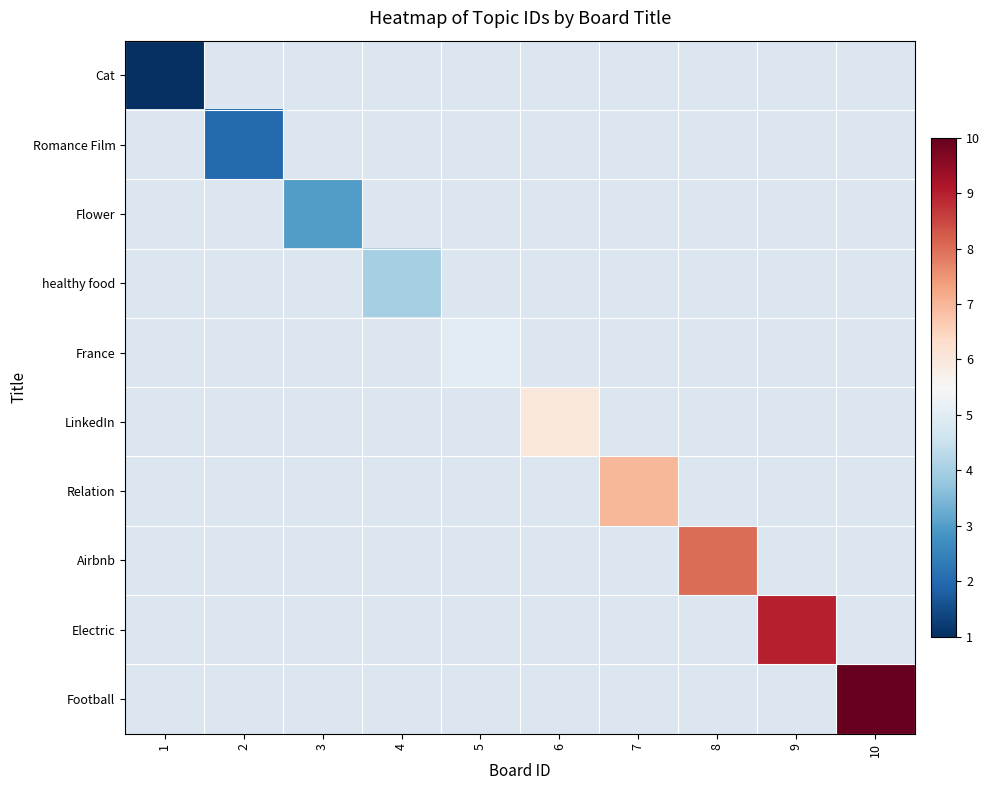

Which category has the highest value across all series?

10